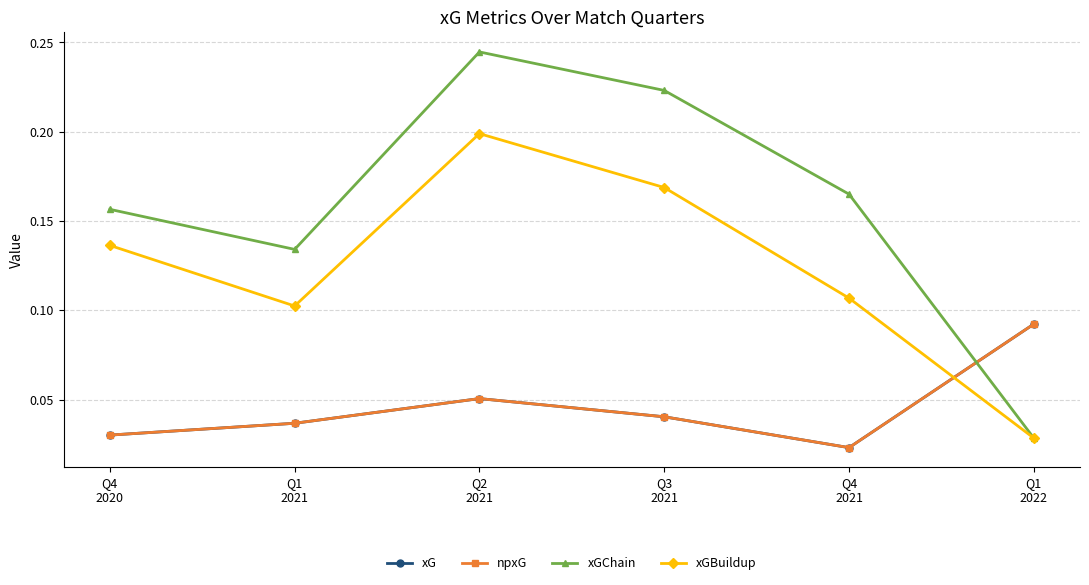

The xGChain series shows 0.2 at Q4
2021. True or false?

True